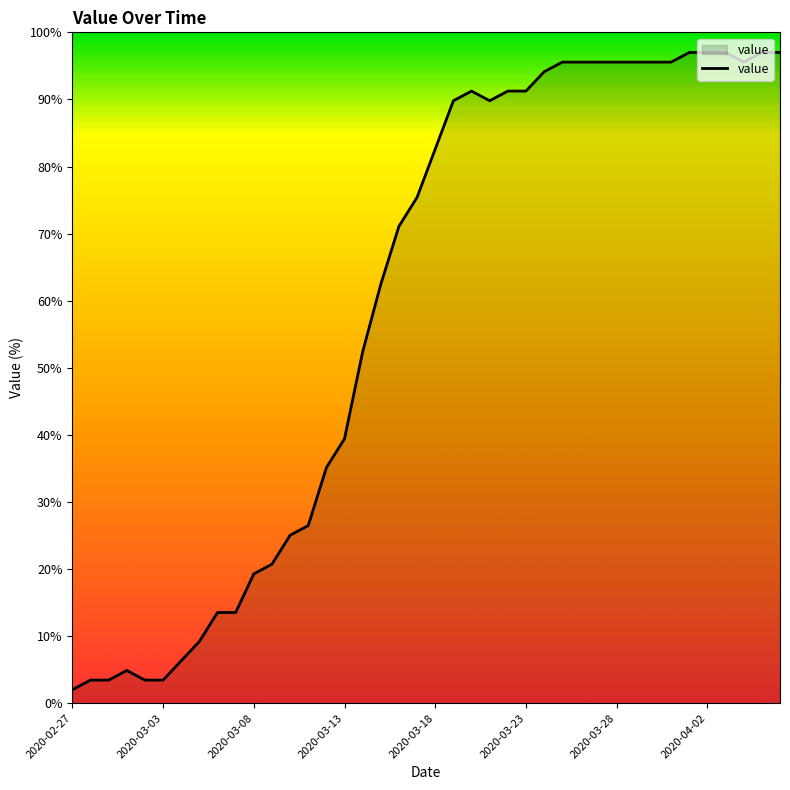

Reading left to right, what are all the values shown in this chart?

2.0	3.4	3.4	4.9	3.4	3.4	6.3	9.2	13.5	13.5	19.3	20.7	25.0	26.5	35.1	39.4	52.4	62.5	71.1	75.4	82.6	89.8	91.2	89.8	91.2	91.2	94.1	95.6	95.6	95.6	95.6	95.6	95.6	95.6	97.0	97.0	97.0	95.6	97.0	97.0